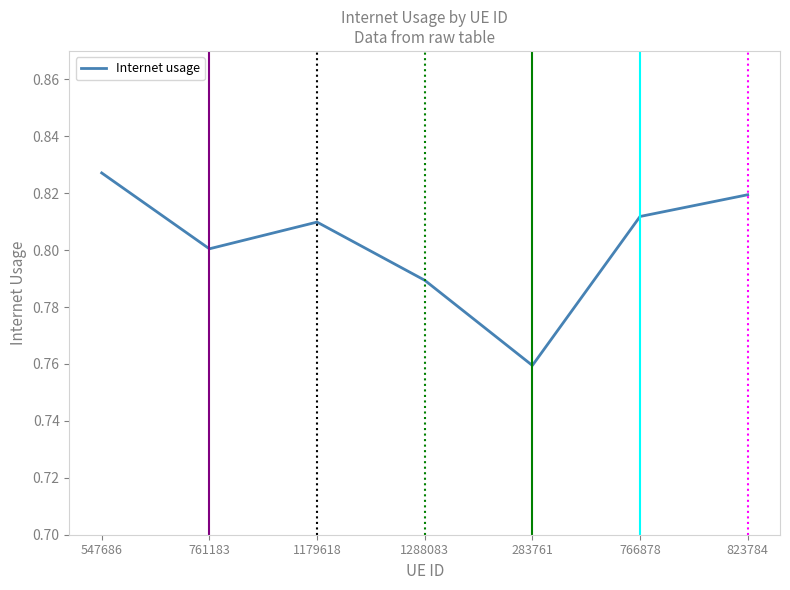

What position from the right is 547686?

7